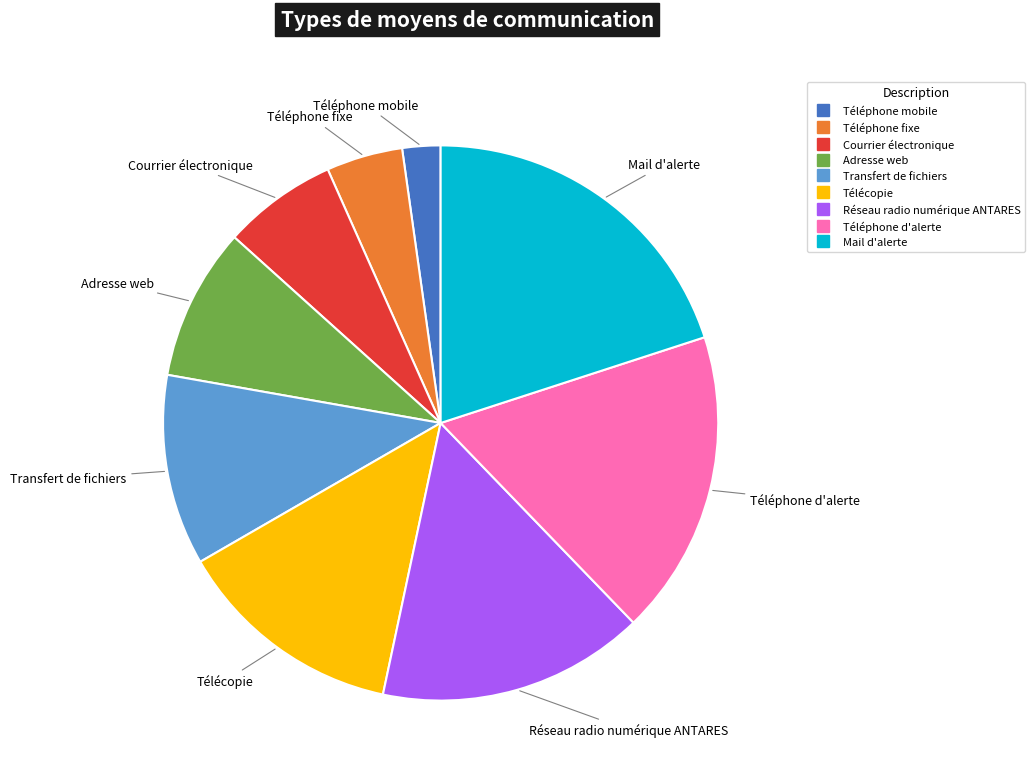

Do Transfert de fichiers and Mail d'alerte together represent more than half of the pie?

No